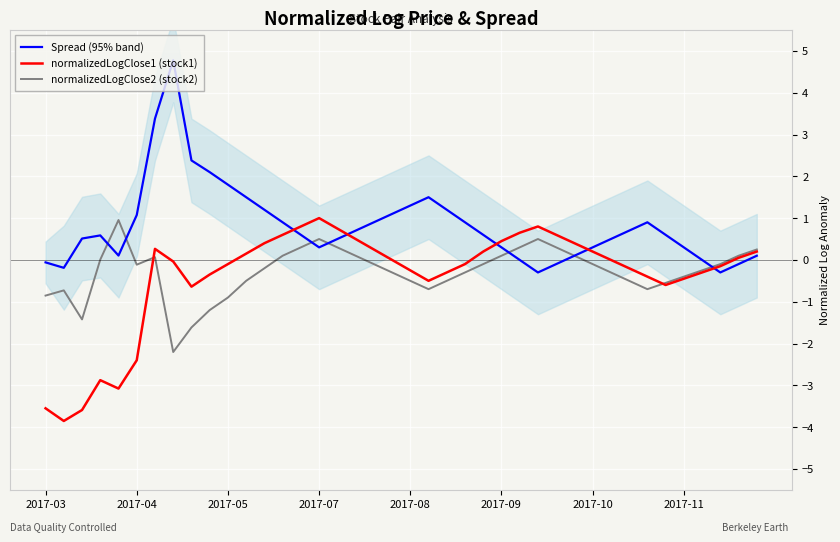

The Spread (95% band) series shows 0.3 at 2017-07. True or false?

True